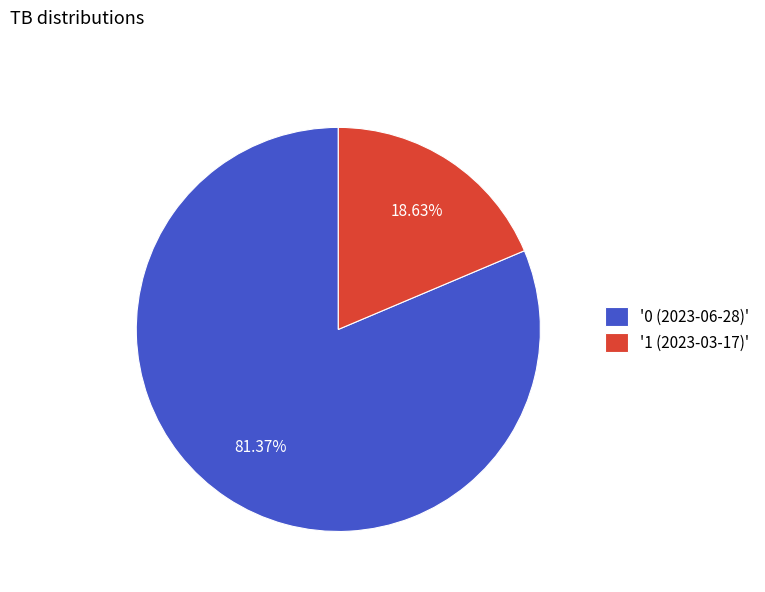

Is there any slice that represents more than half of the pie?

Yes